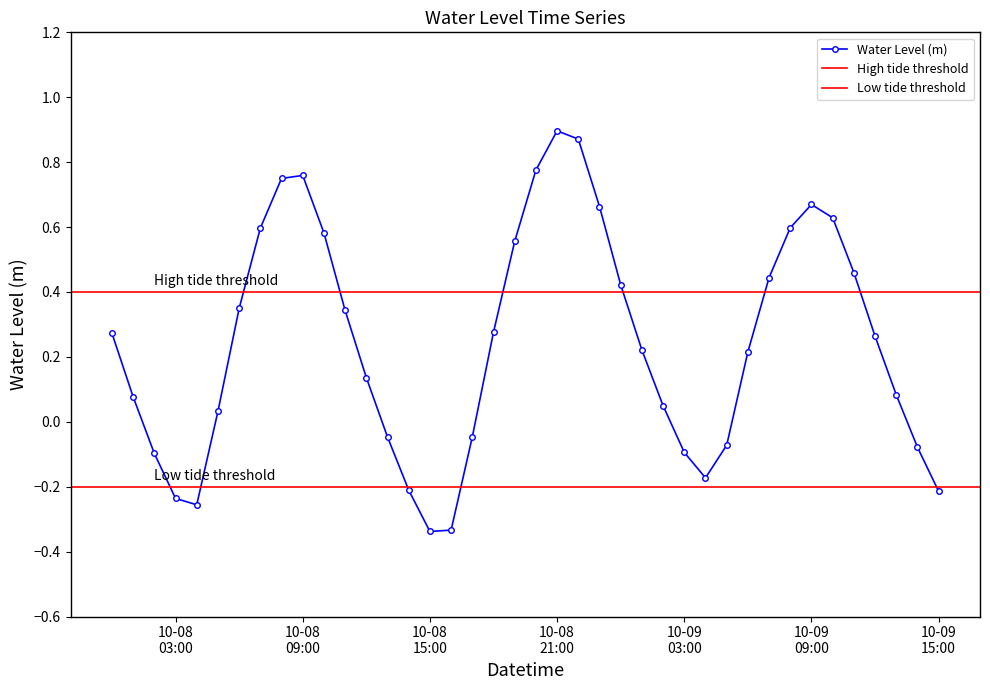

What is the difference between the second highest and minimum values?

1.2